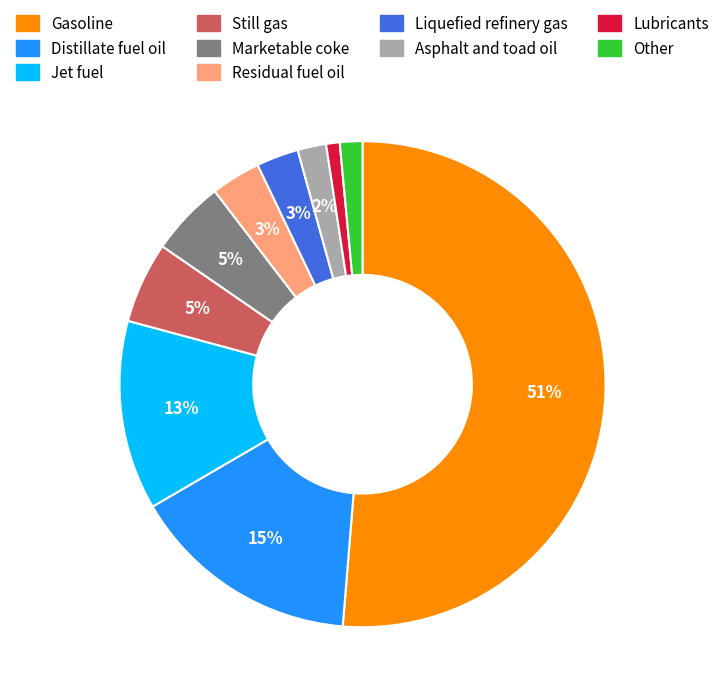

The Residual fuel oil slice represents 3% of the pie. True or false?

True